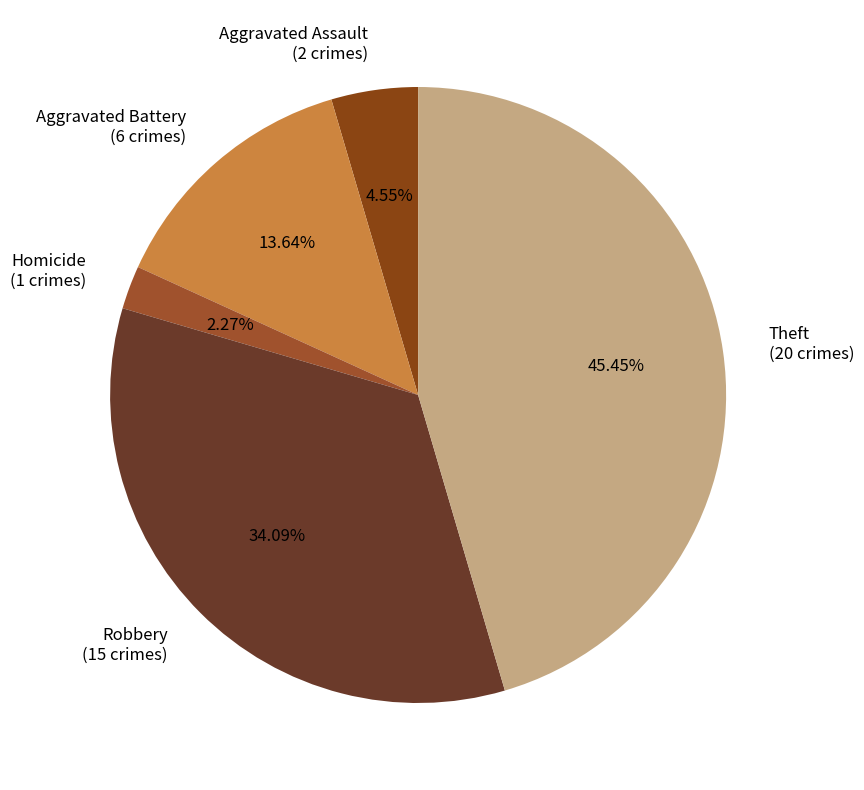

Is Robbery (15 crimes) the majority of the pie?

No